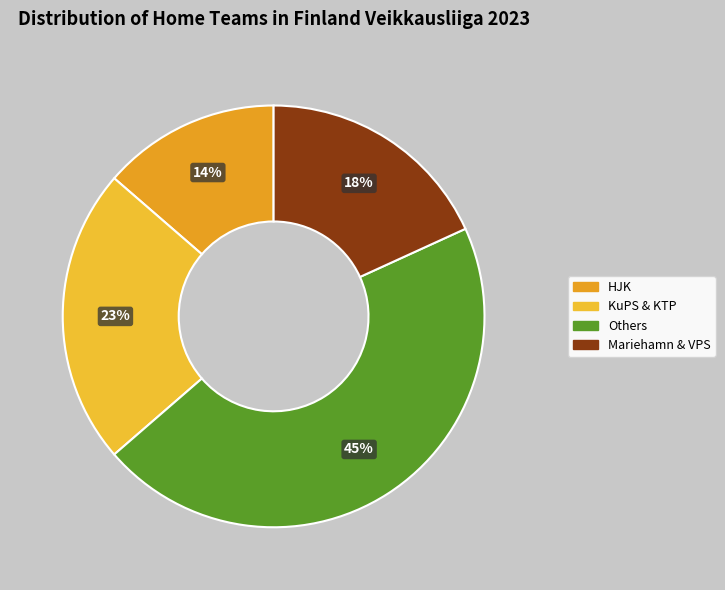

How many segments does this pie chart have?

4